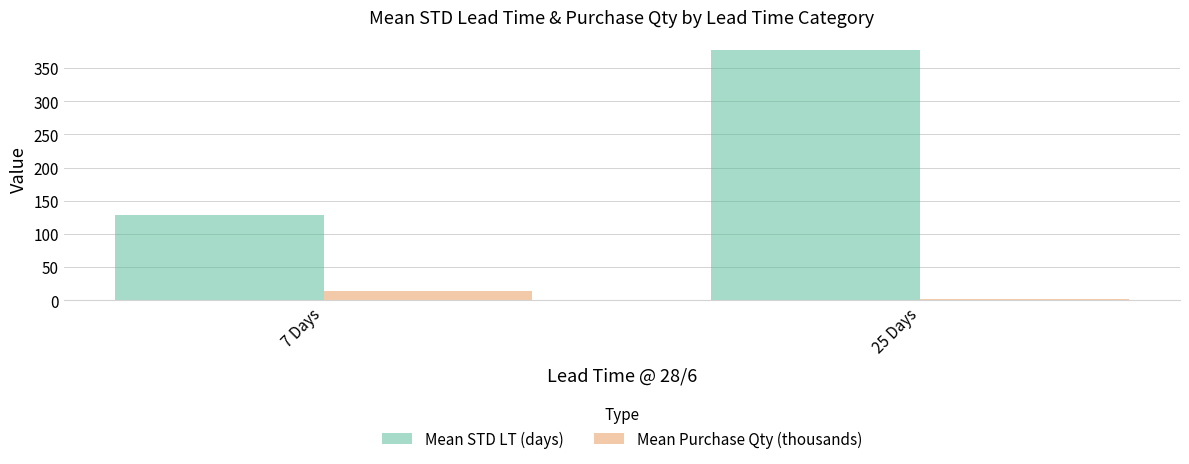

What is the spread (max minus min) of values at 25 Days?

375.5